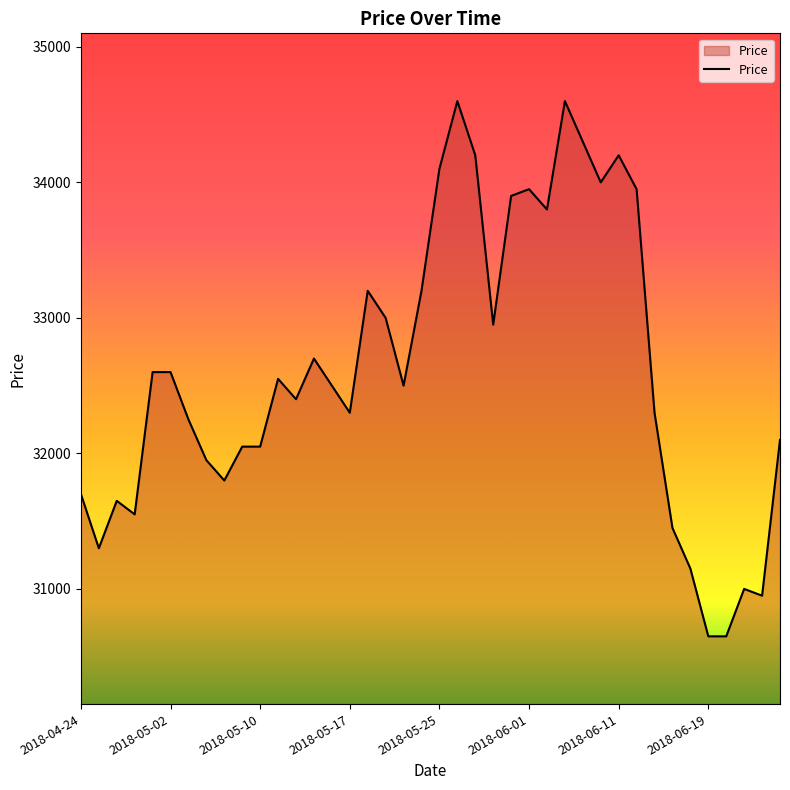

How many categories are shown in the chart?

40